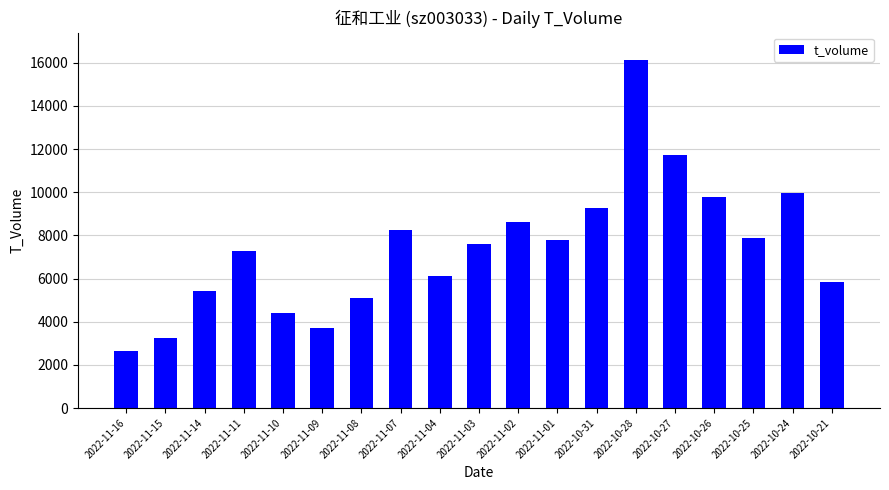

What is the minimum value shown in the chart?

2626